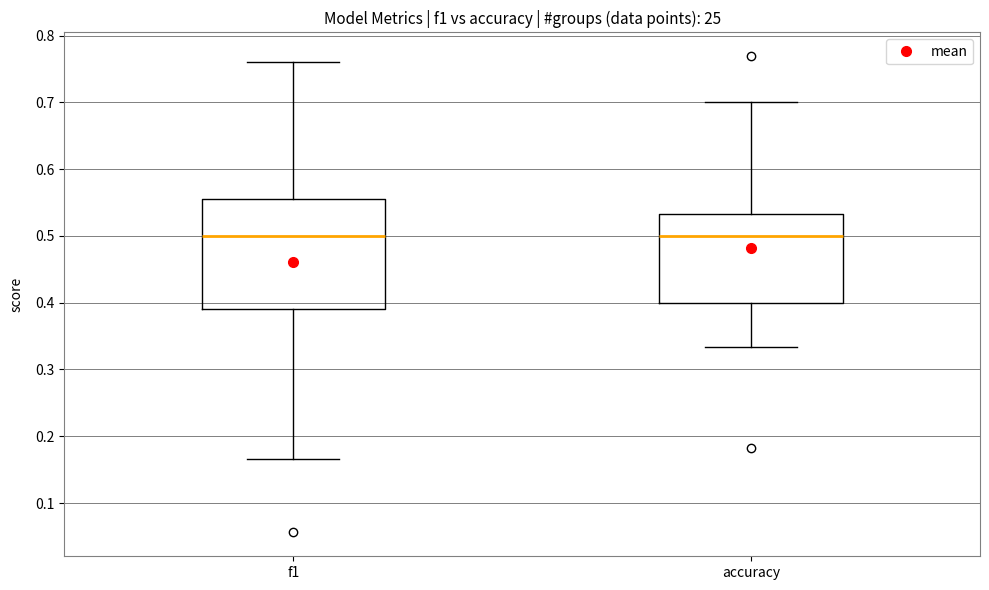

Comparing the boxes themselves (not the whiskers), which one is the tallest?

f1